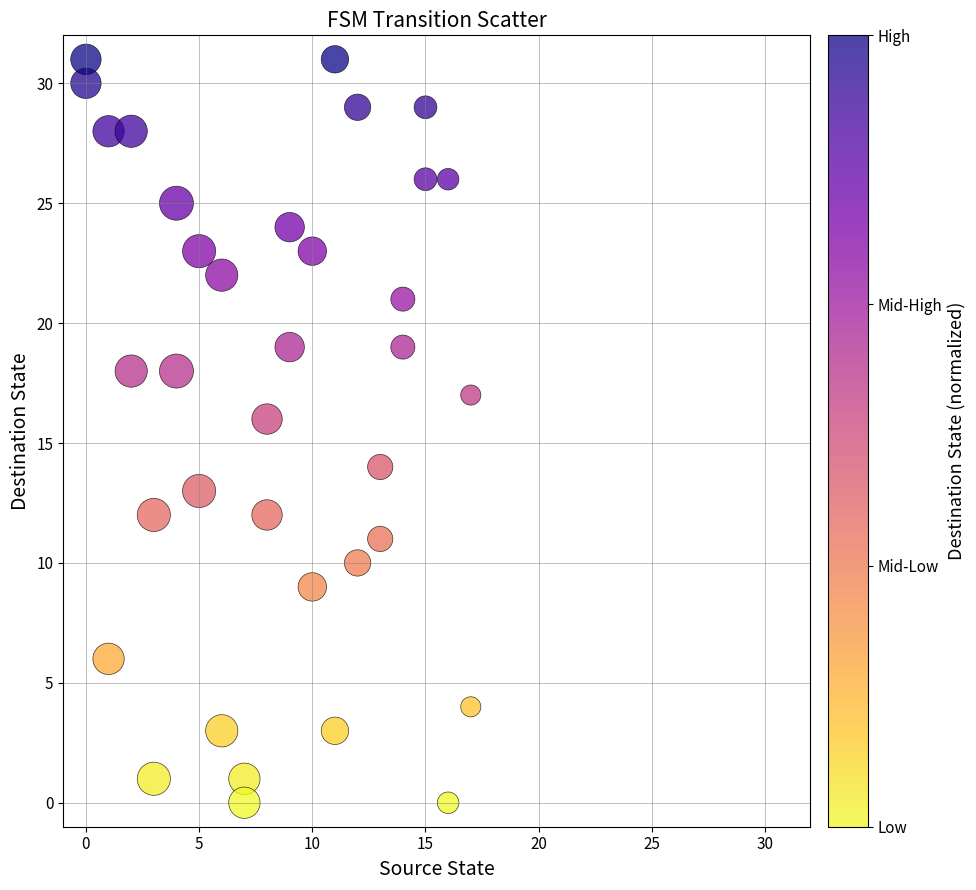

What is the range of X values (max minus min)?

17